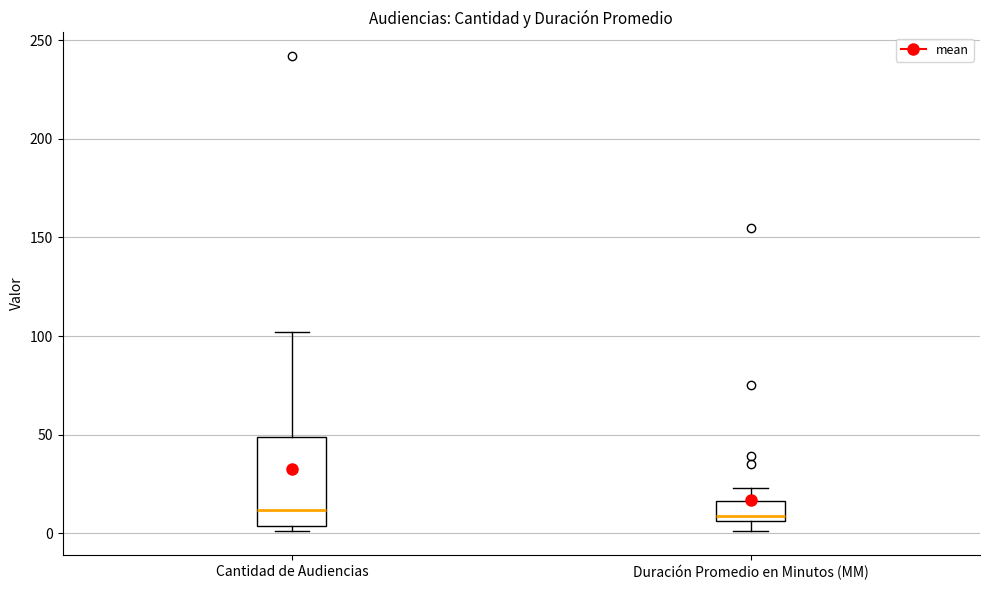

Reading left to right, transcribe this box plot: for each box, give where its median line is, the range the box spans, and where its two whiskers end, as read against the y-axis. The values are not printed on the chart, so give them approximately, as read against the axis.

Cantidad de Audiencias: median 10, box 5 to 50, whiskers 0 to 100
Duración Promedio en Minutos (MM): median 10, box 5 to 15, whiskers 0 to 25